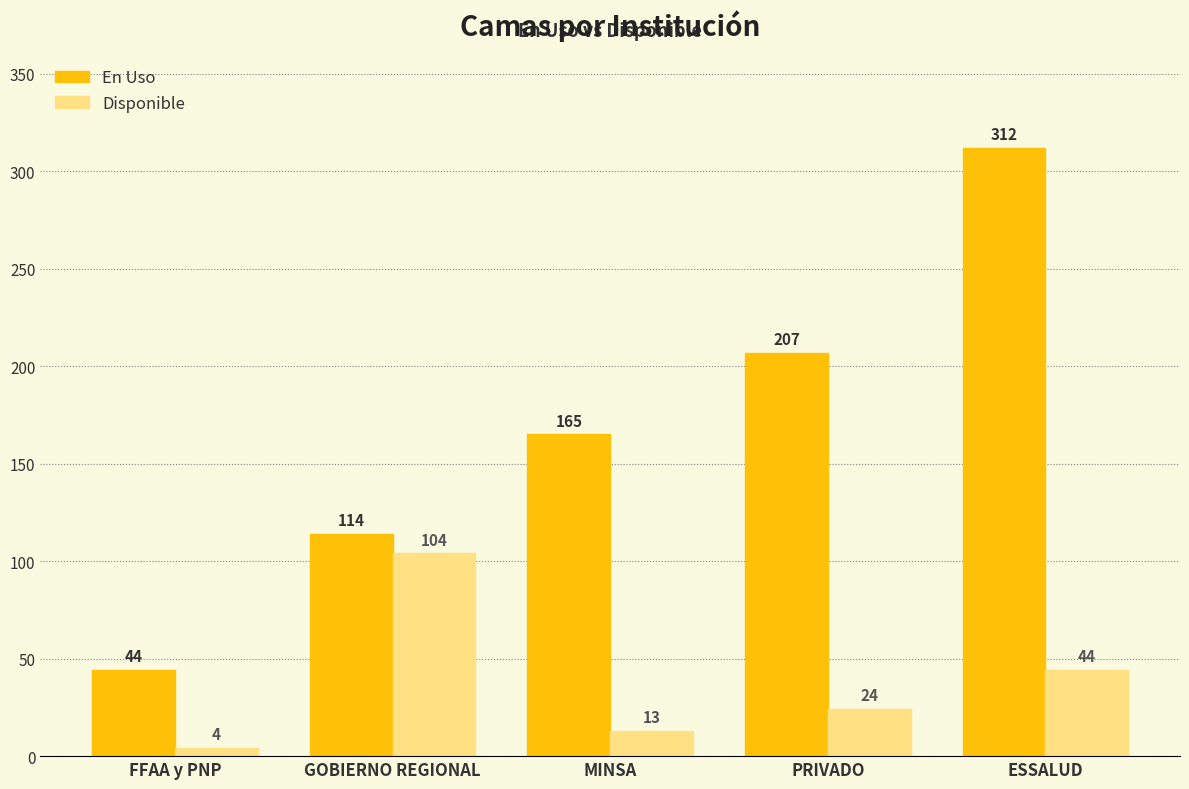

What is the sum of the Disponible values at PRIVADO and GOBIERNO REGIONAL?

128